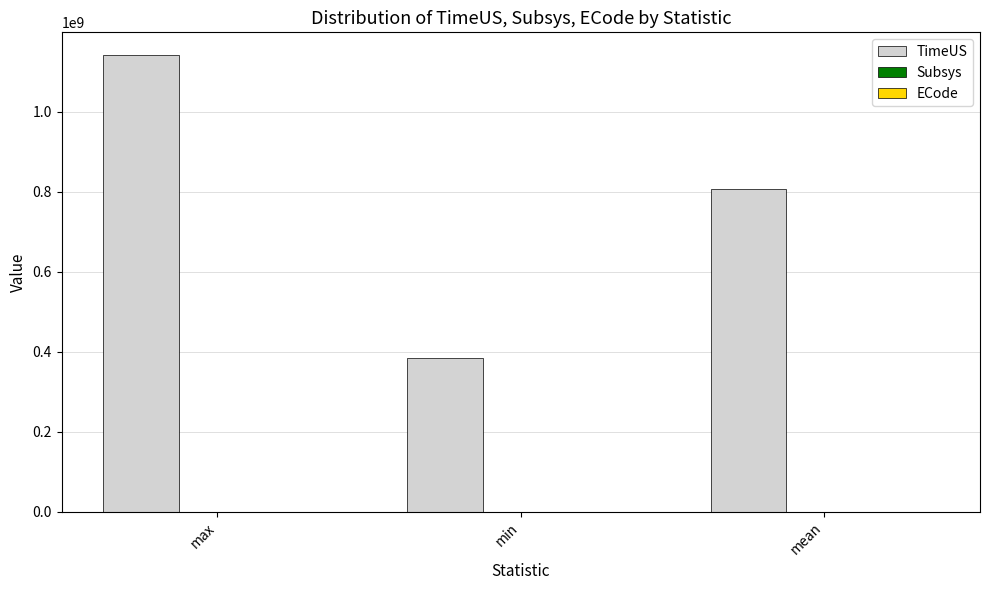

At which category is the sum across all series the highest?

max